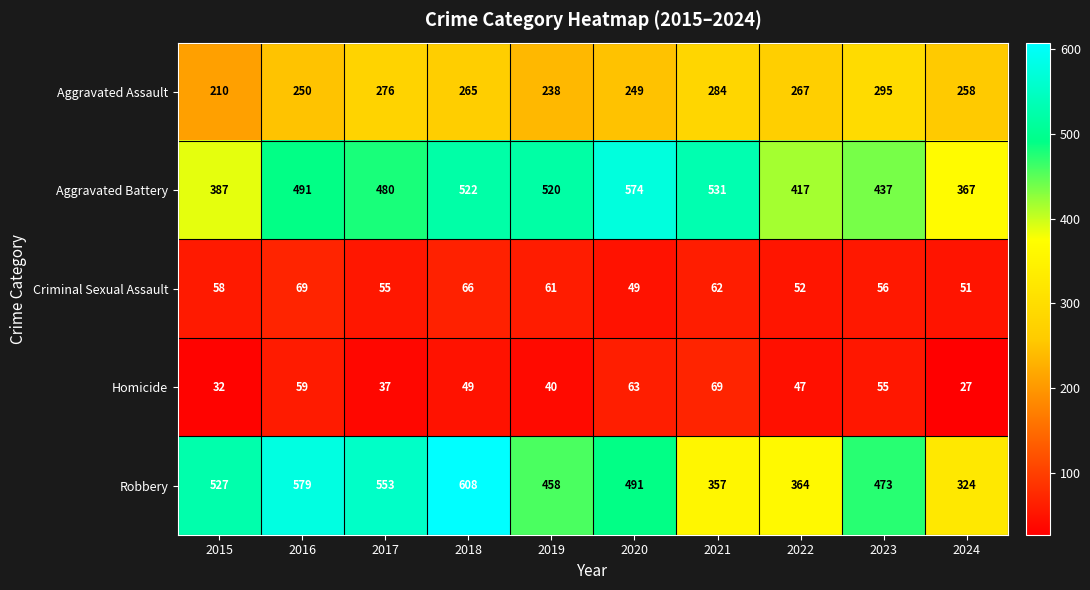

At 2022, list the series in order from largest to smallest.

Aggravated Battery, Robbery, Aggravated Assault, Criminal Sexual Assault, Homicide